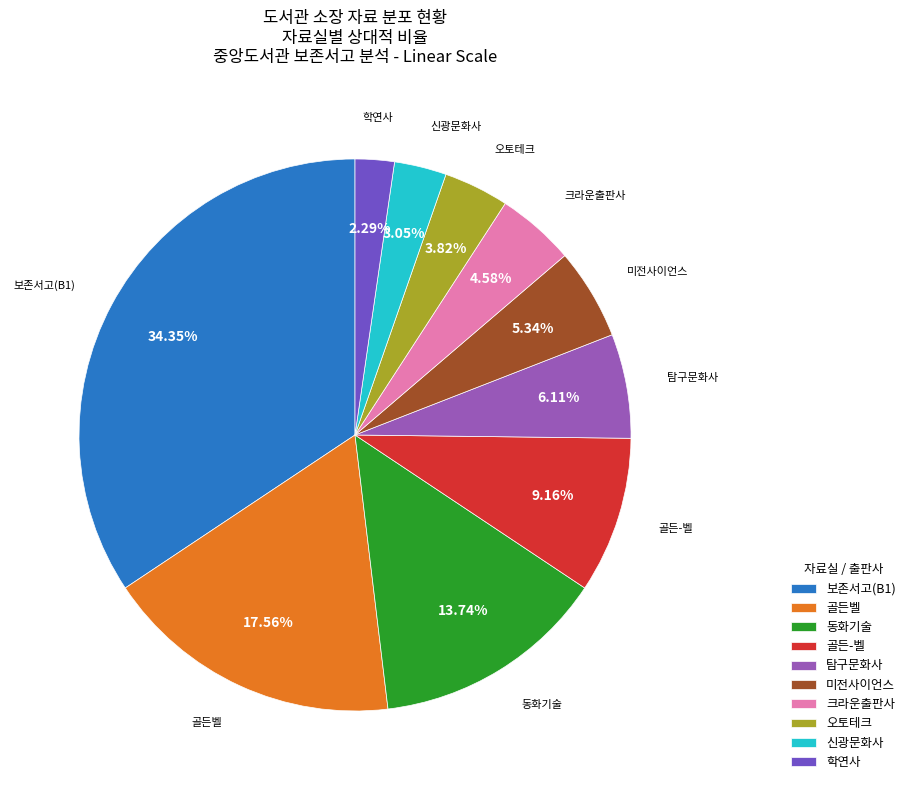

True or false: 탐구문화사 accounts for 6% of the total.

True